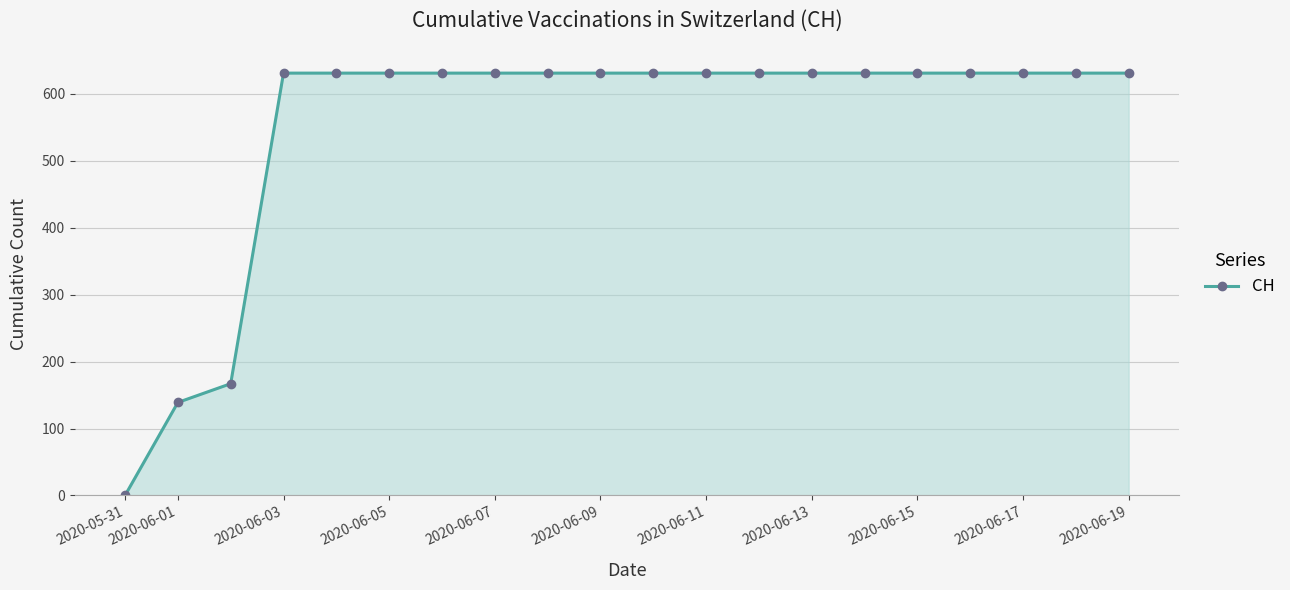

How many categories are shown in the chart?

20